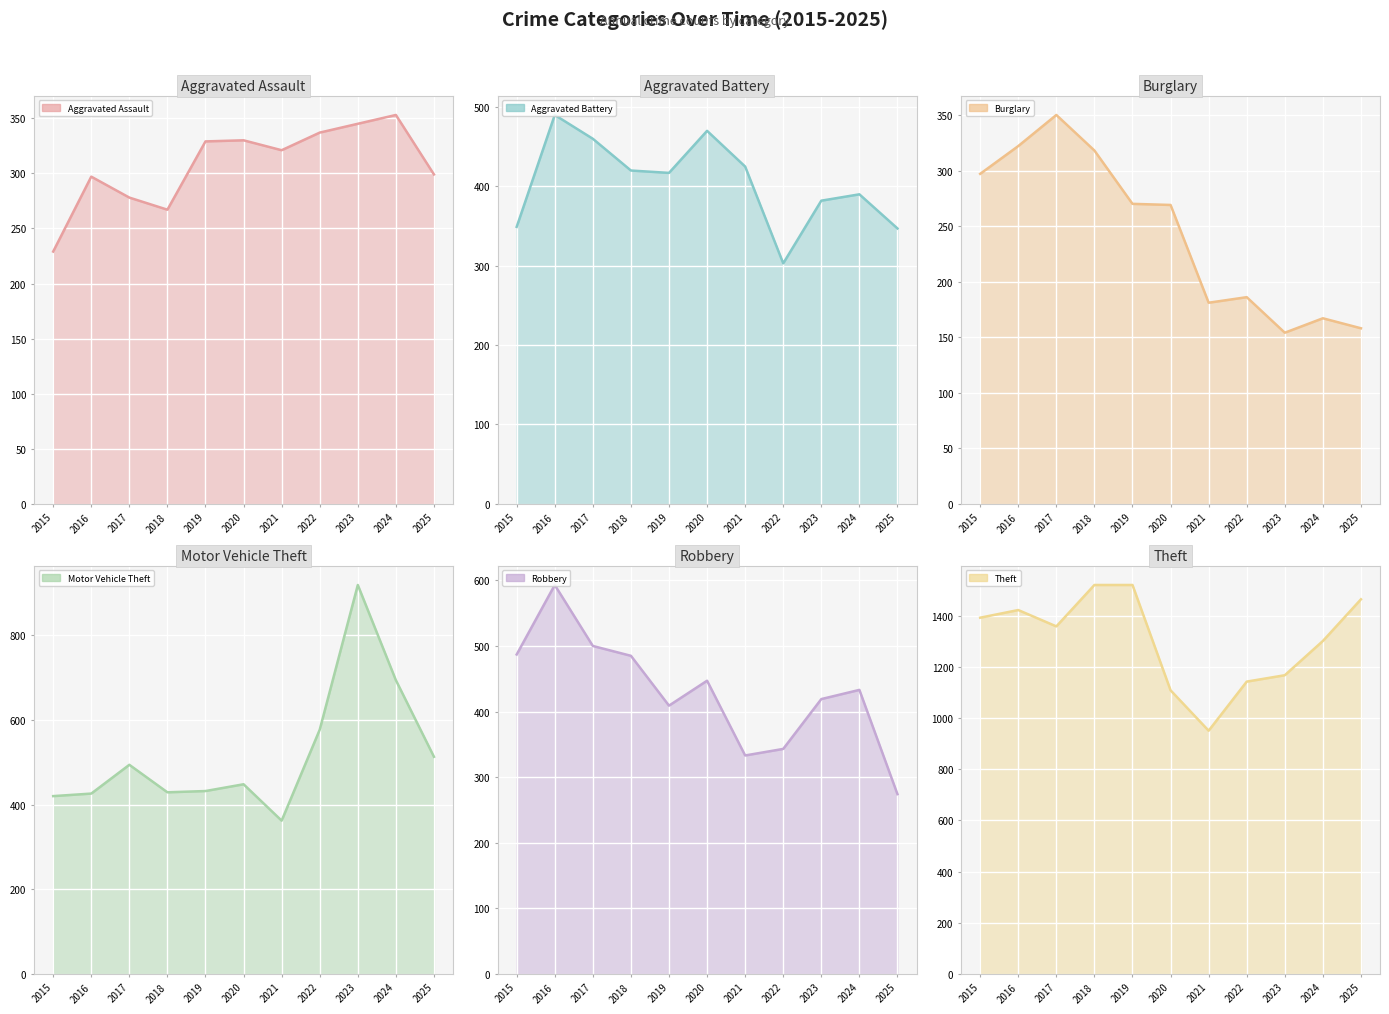

Where is the first local maximum for Aggravated Battery?

2016